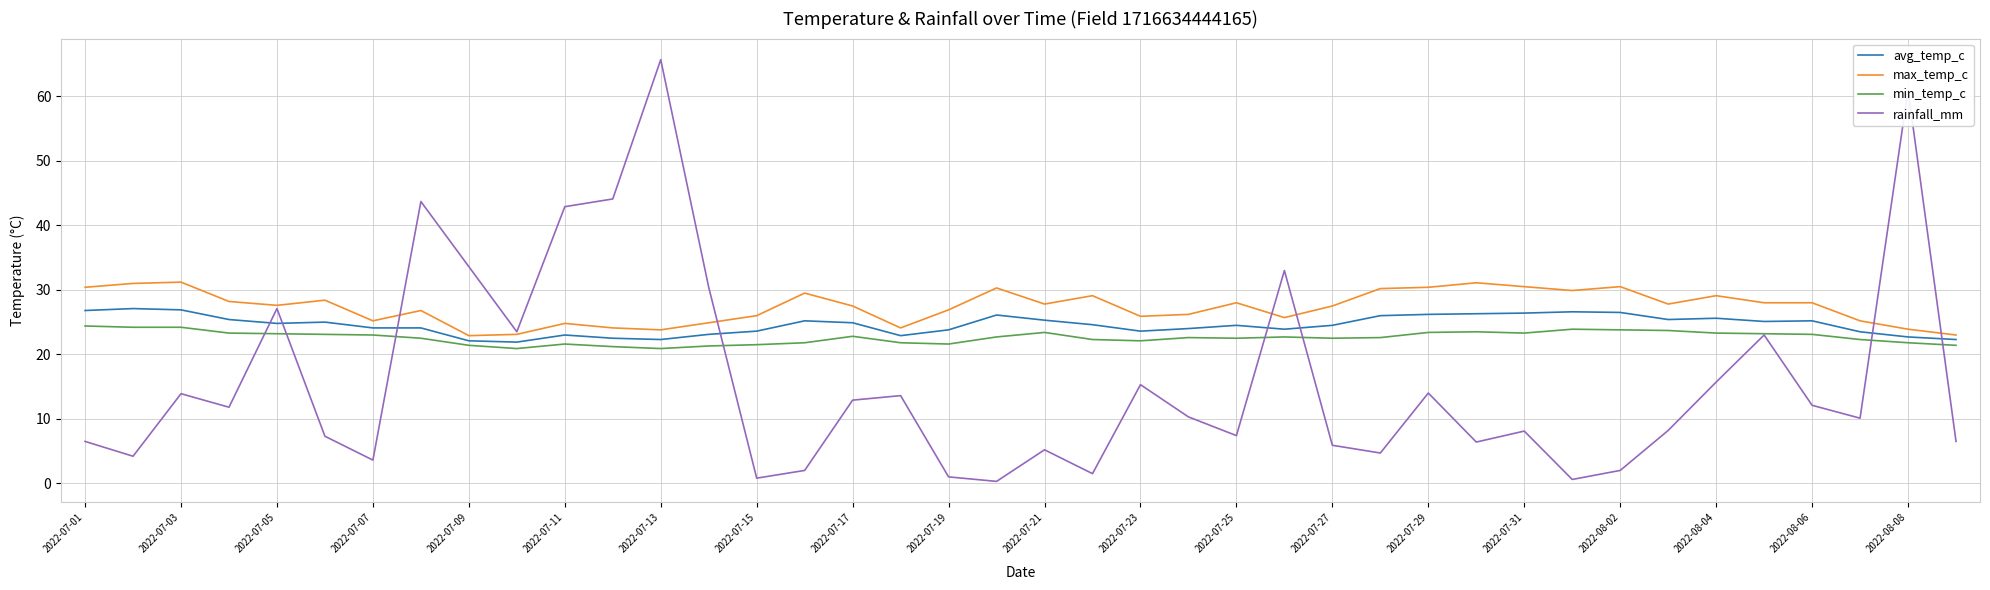

List the series in order of their overall mean, highest first.

max_temp_c, avg_temp_c, min_temp_c, rainfall_mm